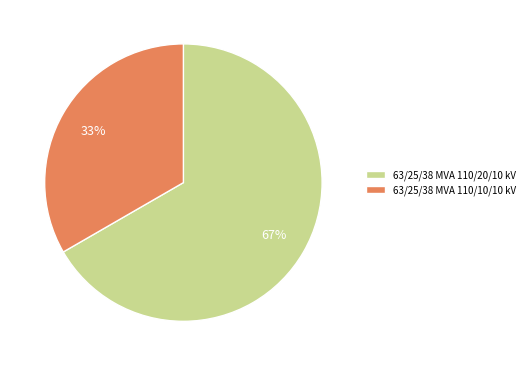

What is the ratio of the value at 63/25/38 MVA 110/10/10 kV to the value at 63/25/38 MVA 110/20/10 kV?

0.5